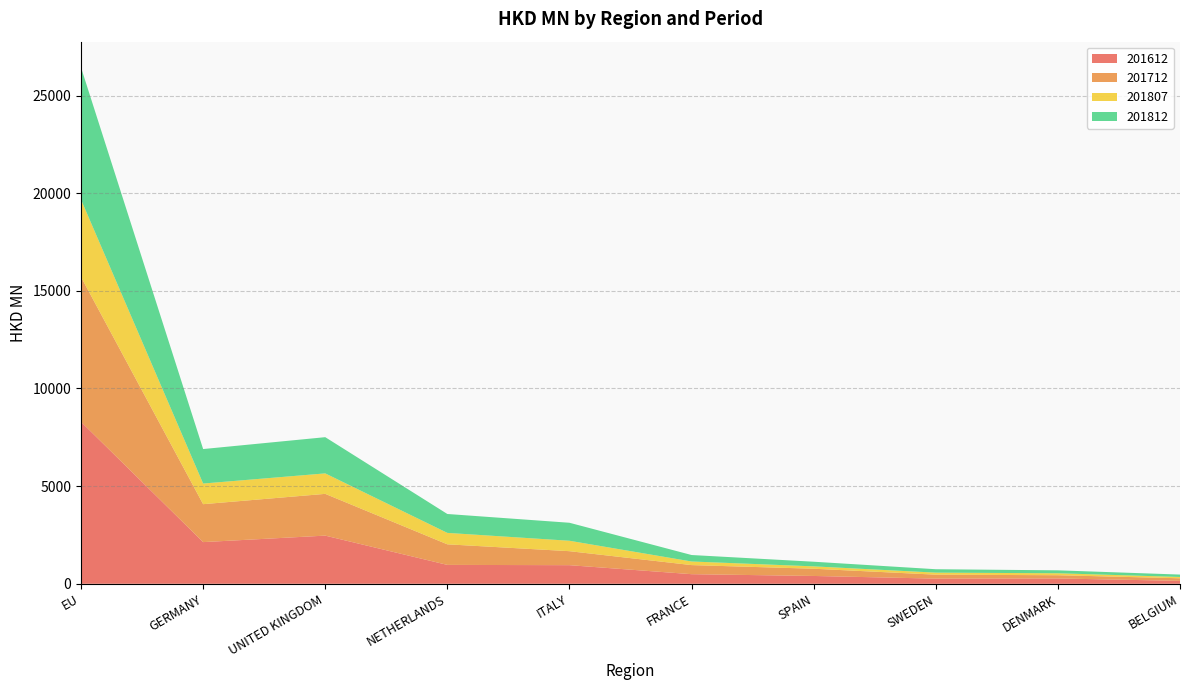

Reading left to right, transcribe all the data shown in this chart.

201612: EU=8292.1	GERMANY=2133.9	UNITED KINGDOM=2465.6	NETHERLANDS=966.8	ITALY=952.6	FRANCE=491.6	SPAIN=400.2	SWEDEN=264.4	DENMARK=272.4	BELGIUM=150.1
201712: EU=7417.0	GERMANY=1942.0	UNITED KINGDOM=2138.6	NETHERLANDS=1053.7	ITALY=716.5	FRANCE=465.0	SPAIN=370.1	SWEDEN=202.0	DENMARK=165.3	BELGIUM=131.7
201807: EU=3962.0	GERMANY=1056.6	UNITED KINGDOM=1048.1	NETHERLANDS=585.4	ITALY=533.9	FRANCE=184.8	SPAIN=121.5	SWEDEN=104.2	DENMARK=100.7	BELGIUM=66.8
201812: EU=6764.8	GERMANY=1765.8	UNITED KINGDOM=1854.4	NETHERLANDS=967.6	ITALY=921.4	FRANCE=331.6	SPAIN=237.3	SWEDEN=174.5	DENMARK=150.0	BELGIUM=122.9